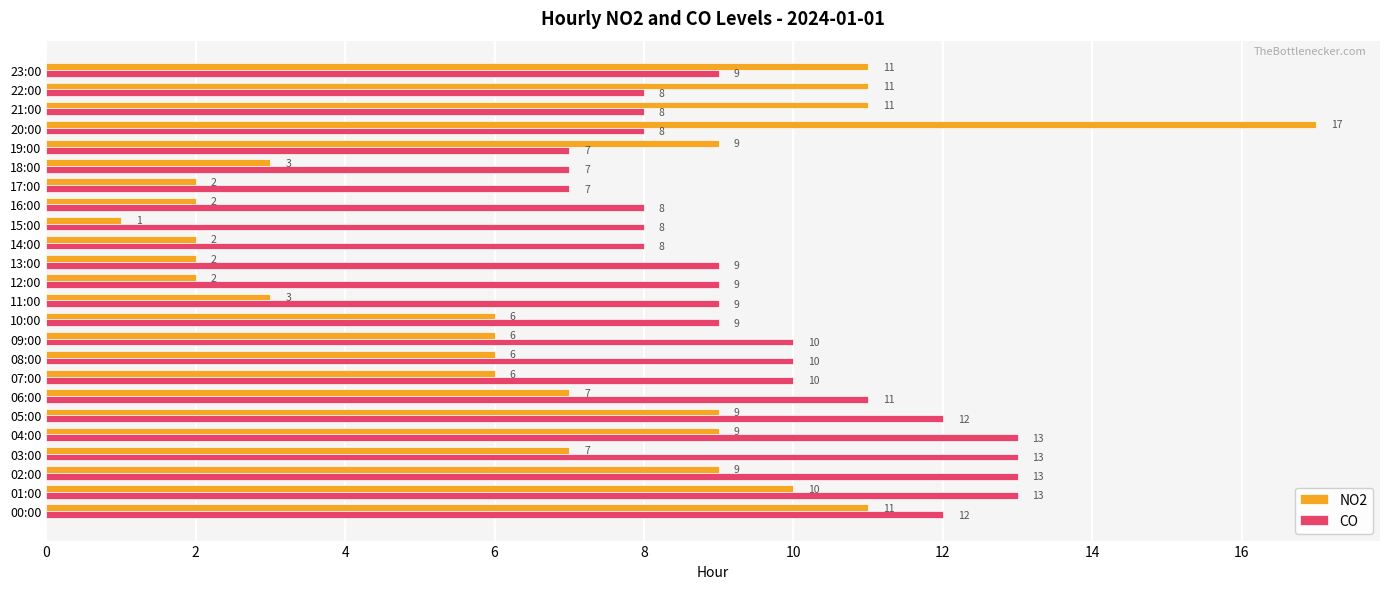

Count the number of categories in the chart.

24